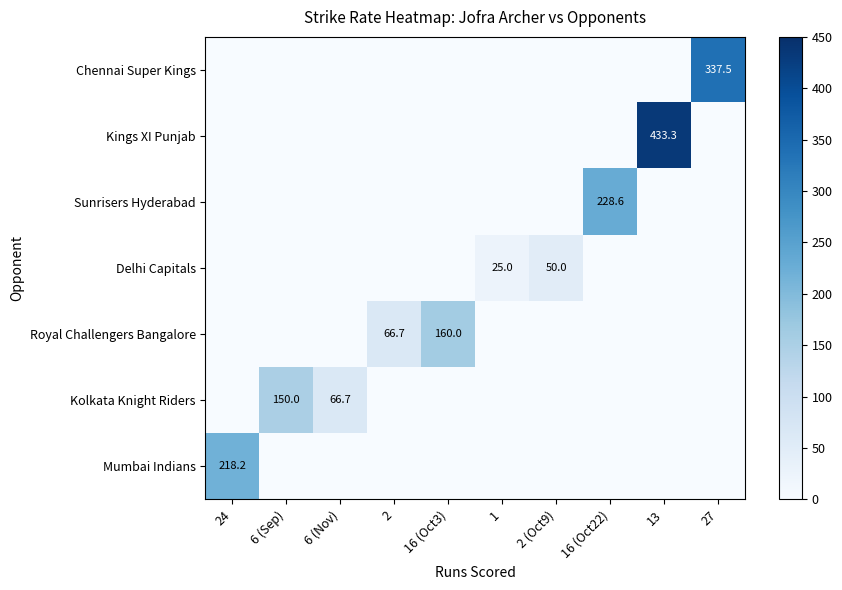

True or false: Royal Challengers Bangalore has a value of -50.2 at 6 (Nov).

False